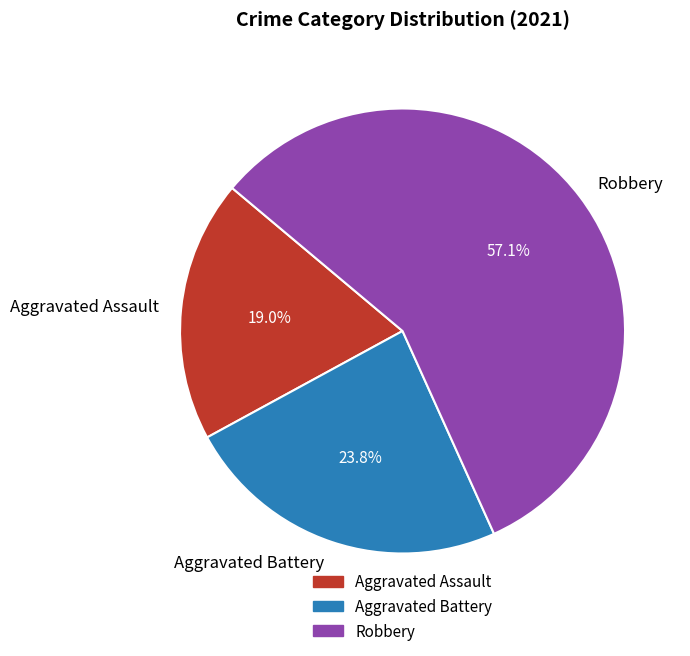

What is the ratio of the value at Aggravated Battery to the value at Robbery?

0.4